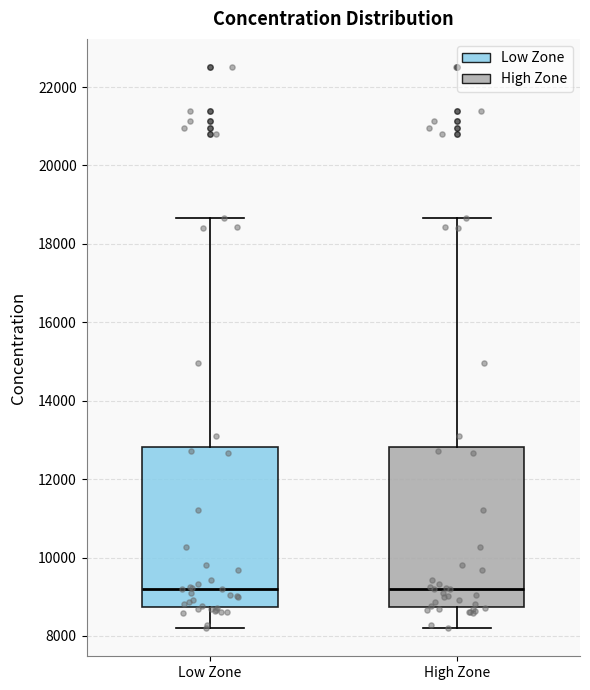

Reading left to right, read every box against the y-axis: the position of its median line, the range the box covers, and the ends of its whiskers. The values are not printed on the chart, so give them approximately, as read against the axis.

Low Zone: median 9200, box 8800 to 12800, whiskers 8200 to 18600
High Zone: median 9200, box 8800 to 12800, whiskers 8200 to 18600